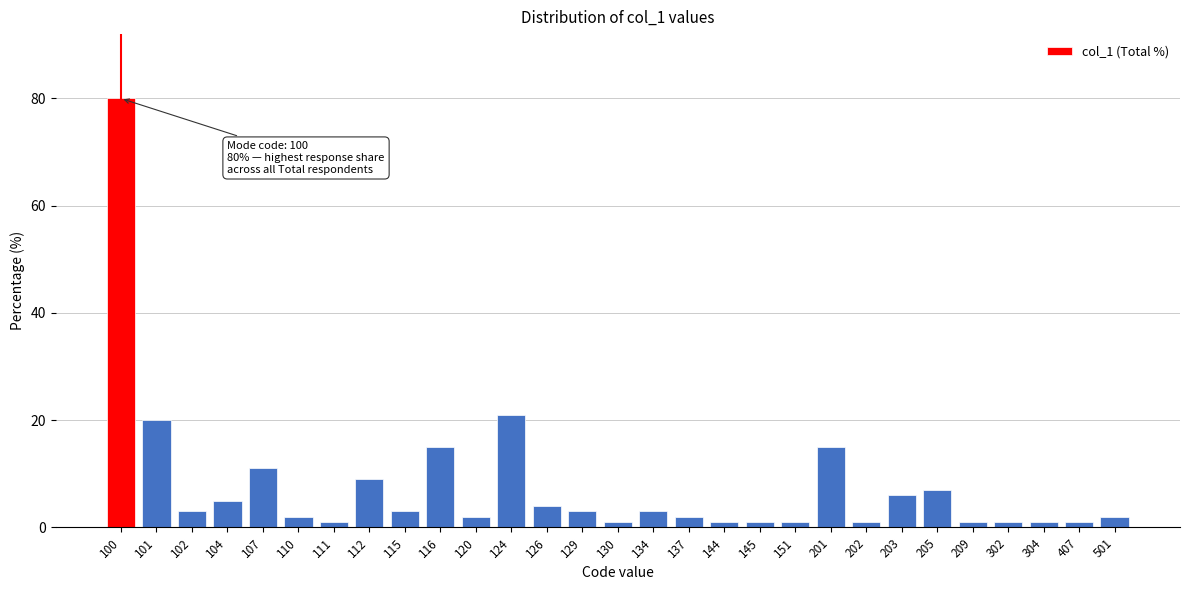

Reading left to right, list all the values displayed in this chart.

100=80	101=20	102=3	104=5	107=11	110=2	111=1	112=9	115=3	116=15	120=2	124=21	126=4	129=3	130=1	134=3	137=2	144=1	145=1	151=1	201=15	202=1	203=6	205=7	209=1	302=1	304=1	407=1	501=2